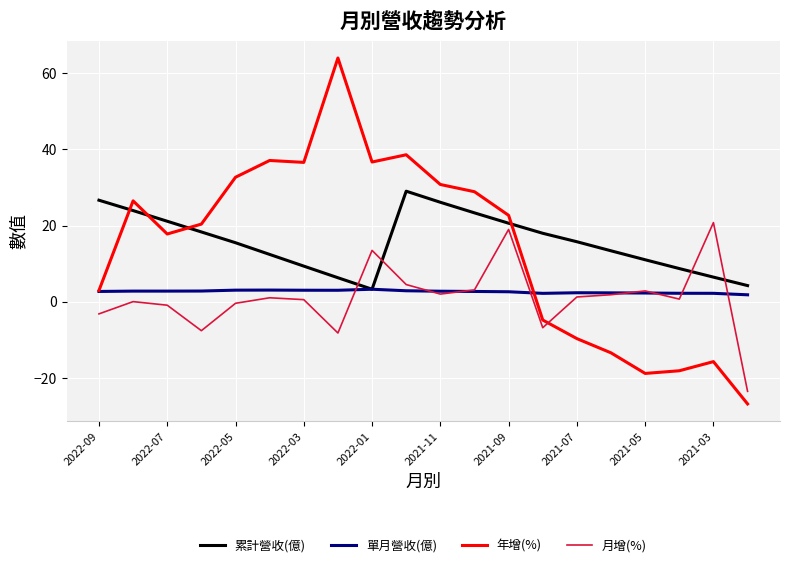

What is the maximum value shown in the chart?

64.0